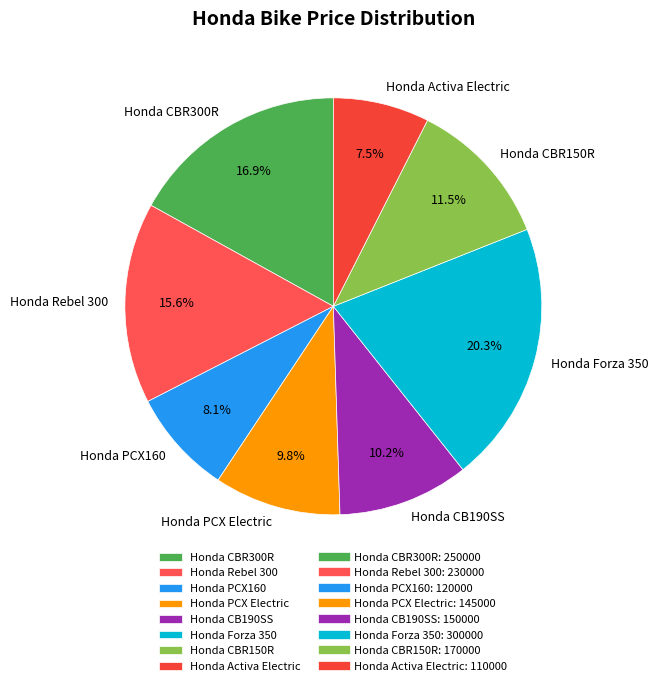

To the nearest percent, what percentage of the pie is Honda PCX160?

8%